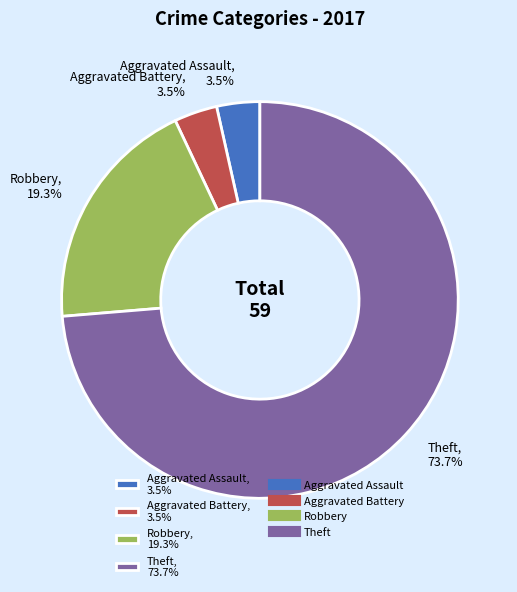

To the nearest percent, what is the difference between the Theft and Aggravated Battery slice percentages?

70%